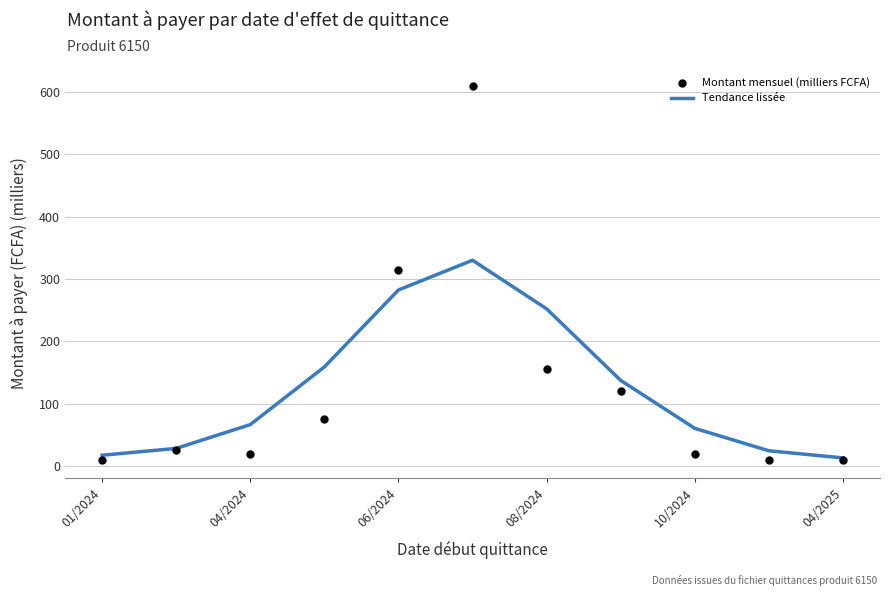

At how many categories does at least one series exceed 604?

1